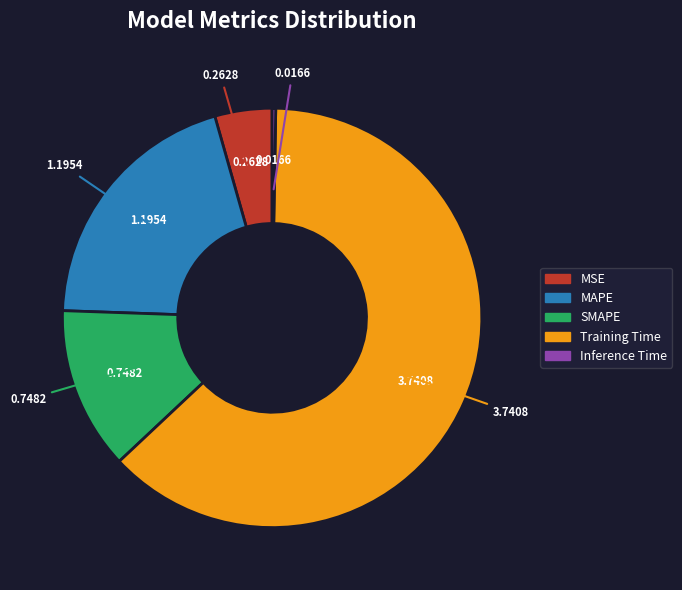

Which category has the biggest portion of the pie?

Training Time